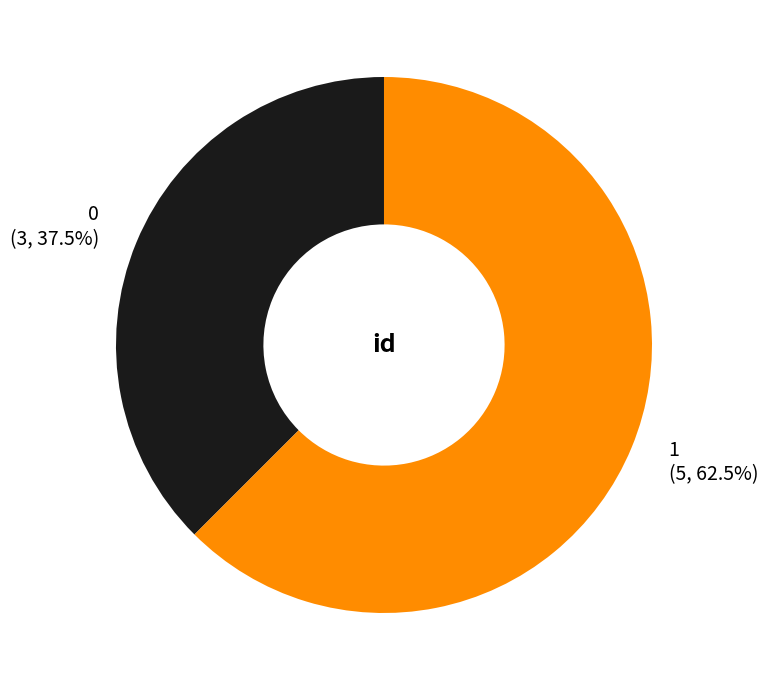

To the nearest percent, what is the difference between the largest and smallest slice percentages?

25%